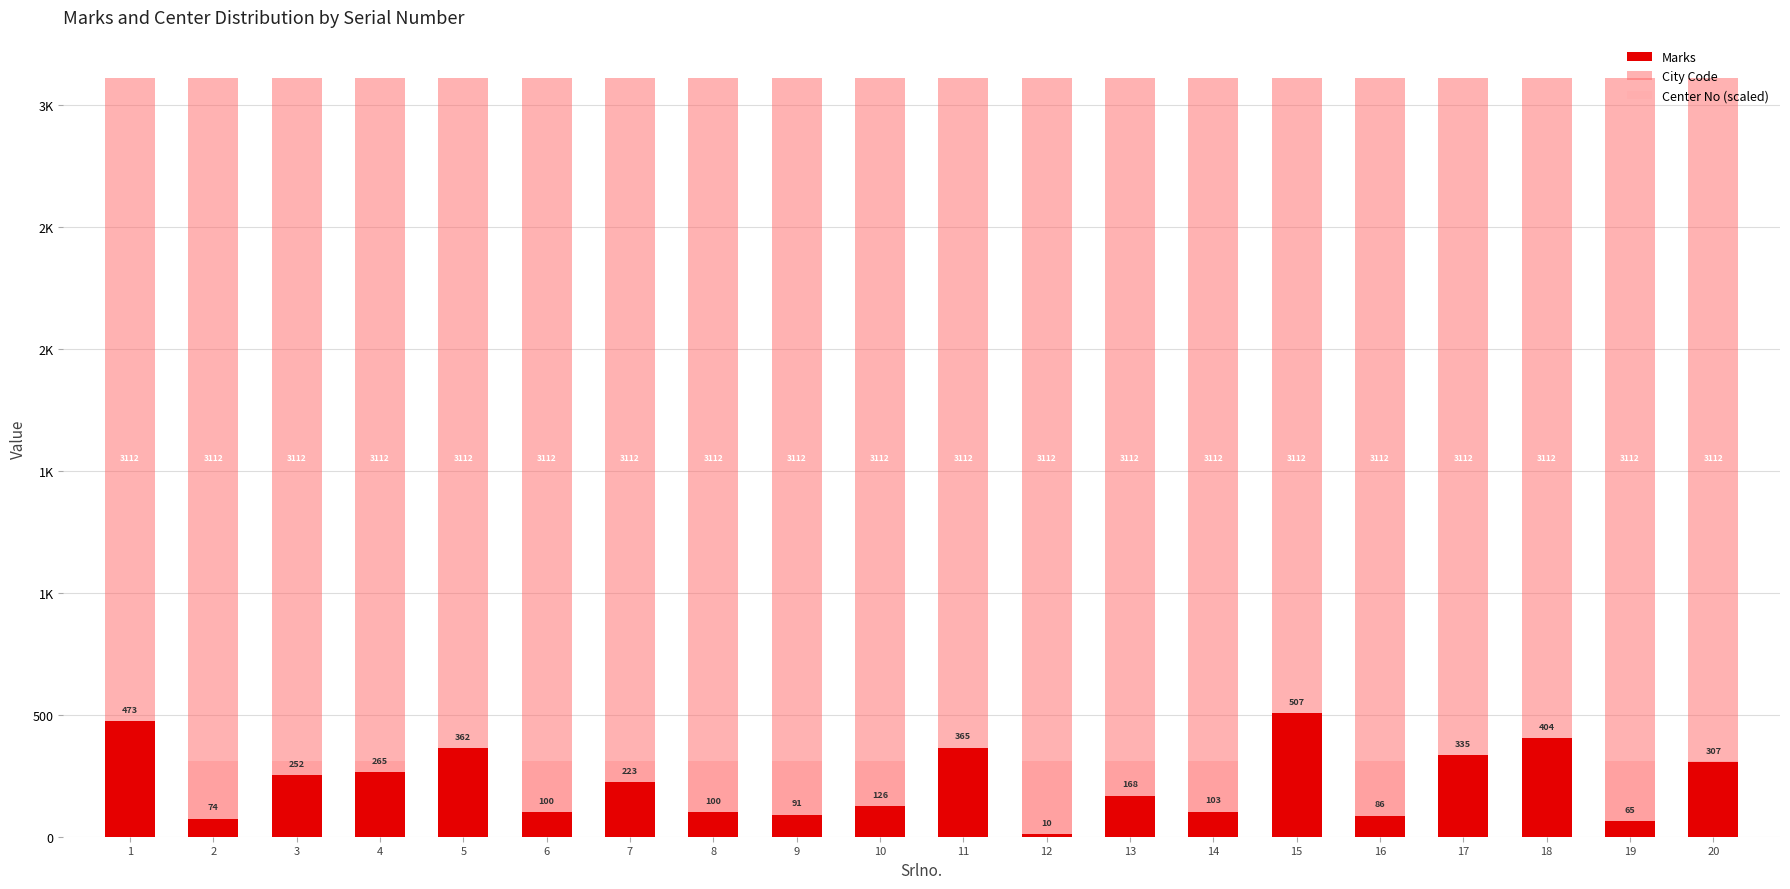

Between 2 and 8, which series saw the biggest shift?

Marks